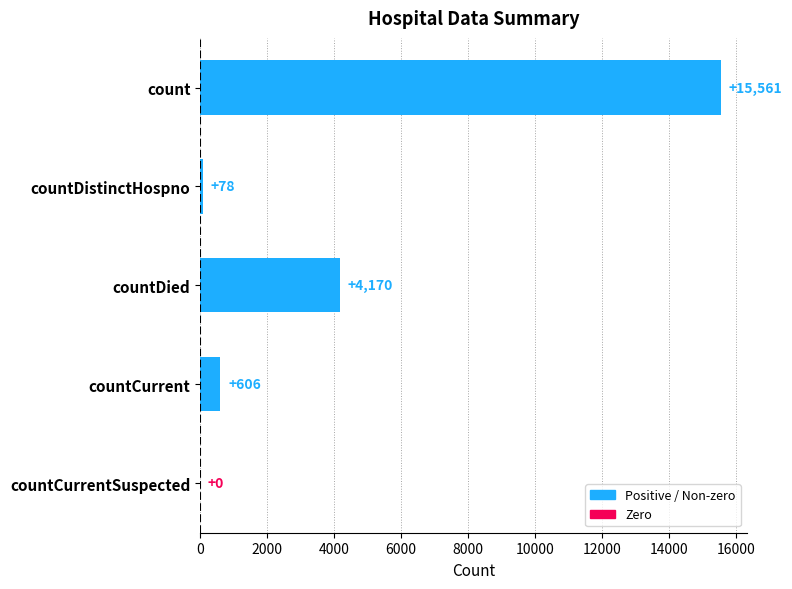

What is the sum of all values?

20415